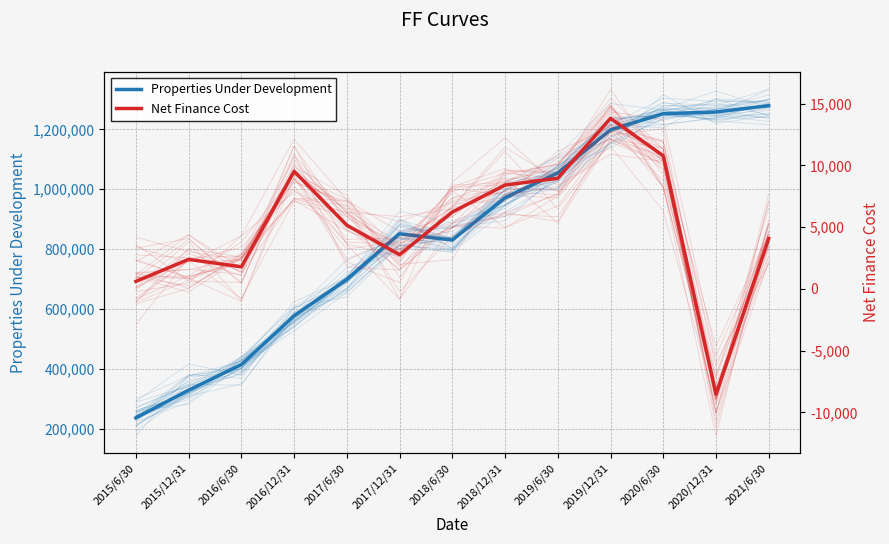

True or false: Net Finance Cost has a value of 13808 at 2019/12/31.

True